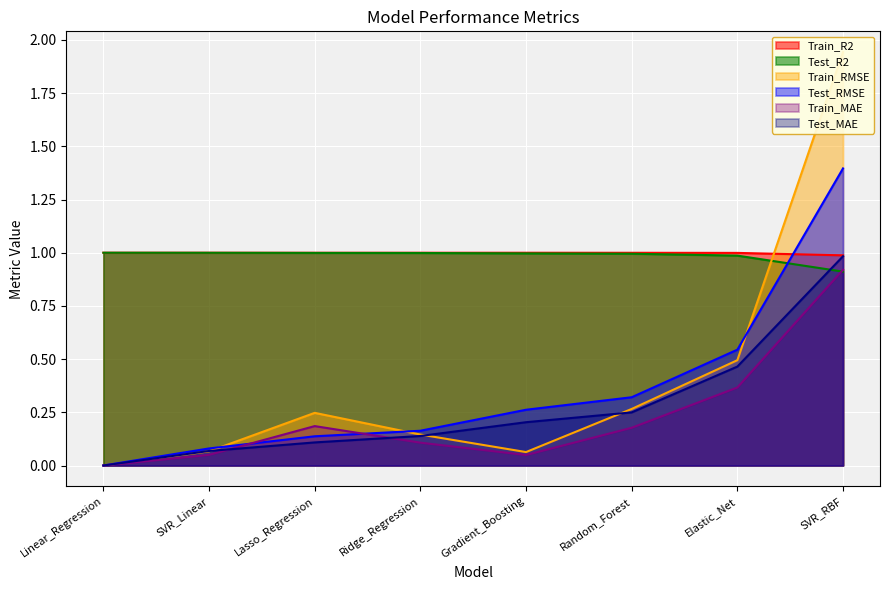

What is the difference between the Train_RMSE values at Linear_Regression and SVR_RBF?

1.9